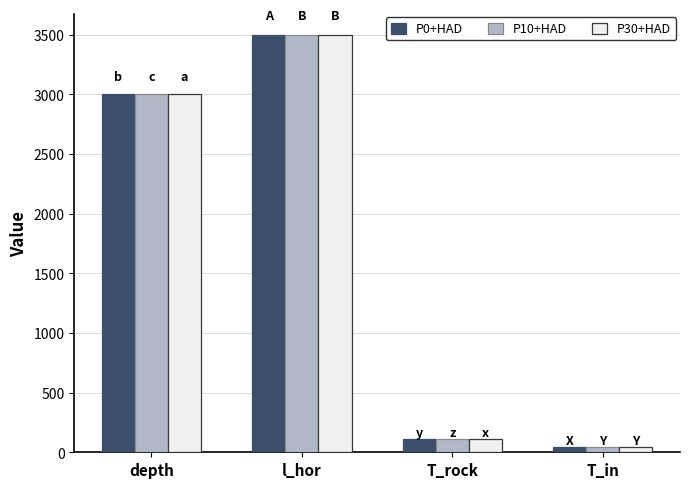

Is the value of P0+HAD at T_in greater than the value of P30+HAD at T_rock?

No